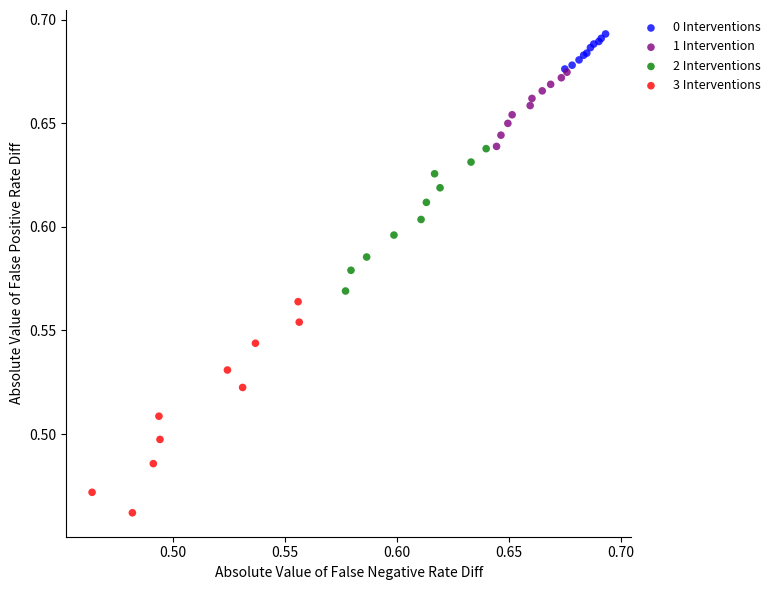

Which series contains the highest Y value?

0 Interventions